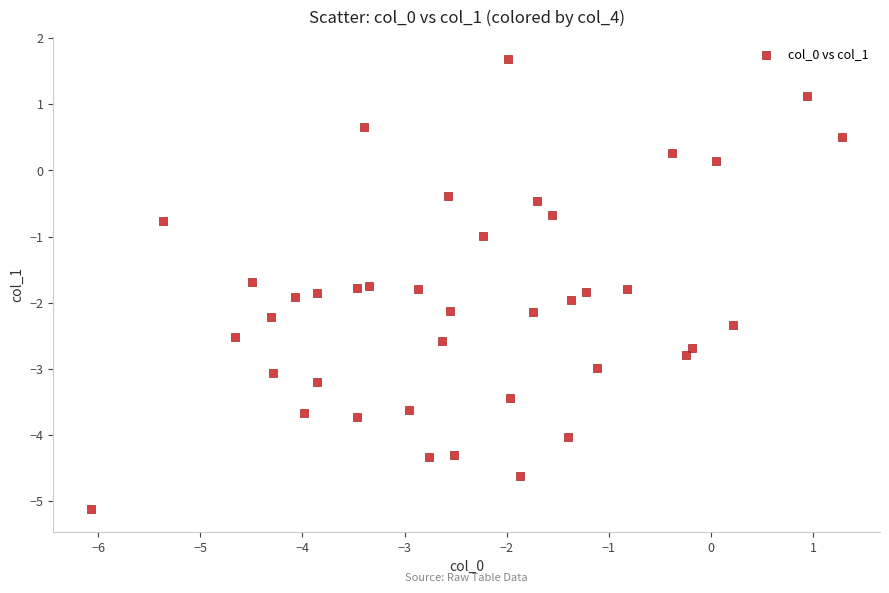

What is the range of X values (max minus min)?

7.4